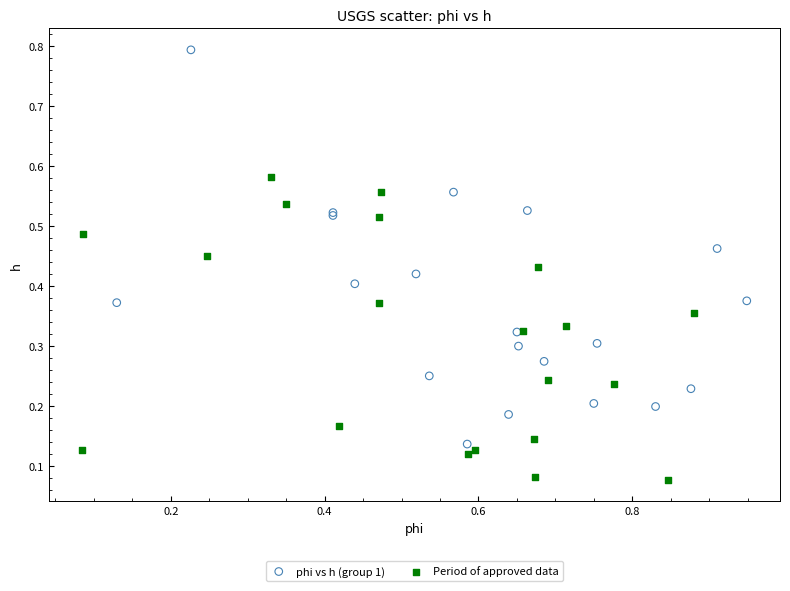

Which series reaches the maximum Y coordinate?

phi vs h (group 1)